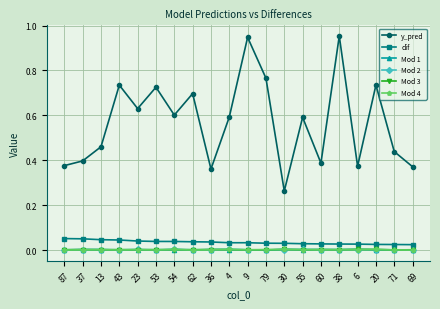

Is it true that y_pred equals 0.2 at 23?

False